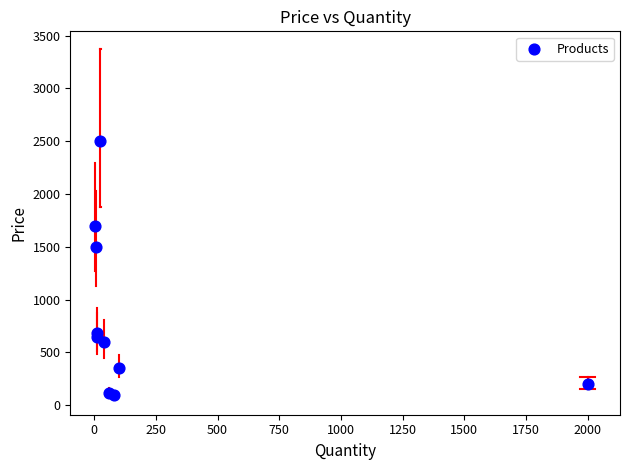

What Y value in the scatter plot is closest to 1300?

1500